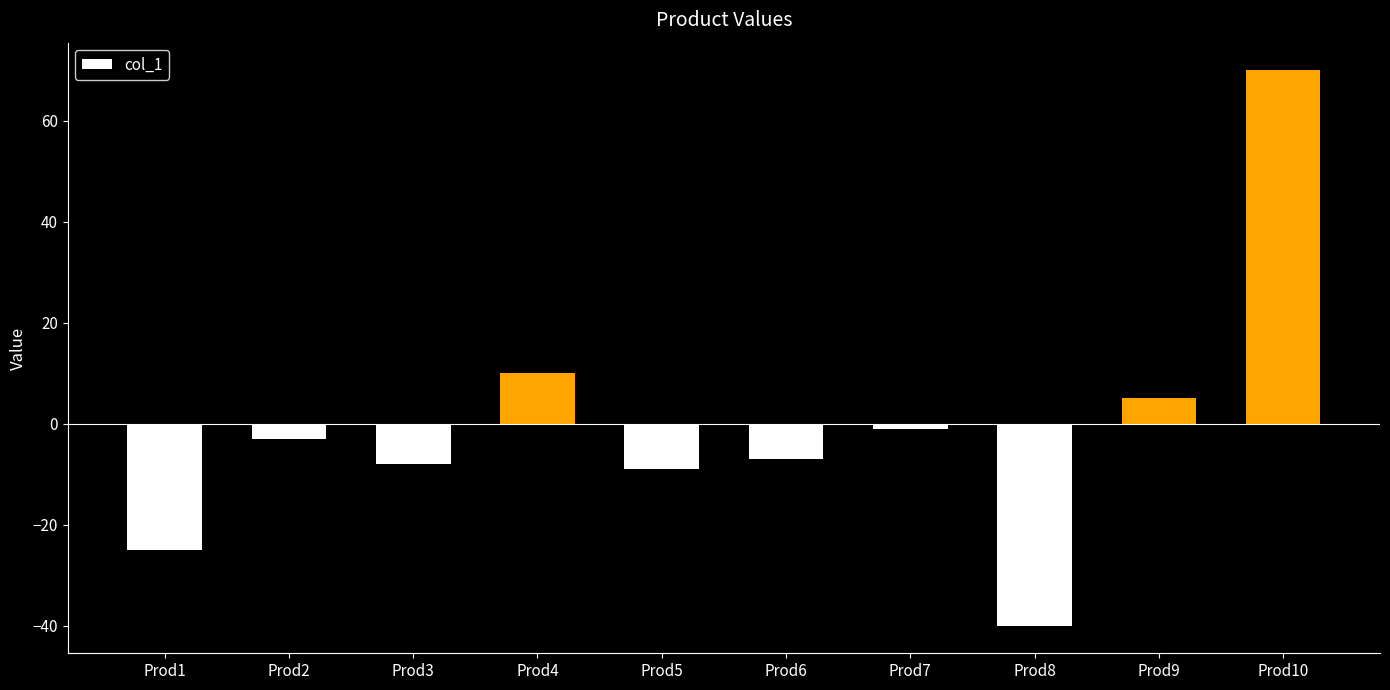

Which has a higher value, Prod9 or Prod4?

Prod4